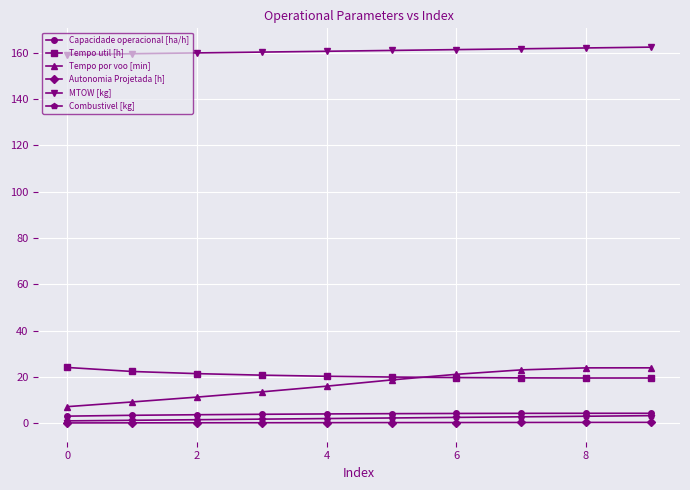

Which series has the widest spread of values?

Tempo por voo [min]